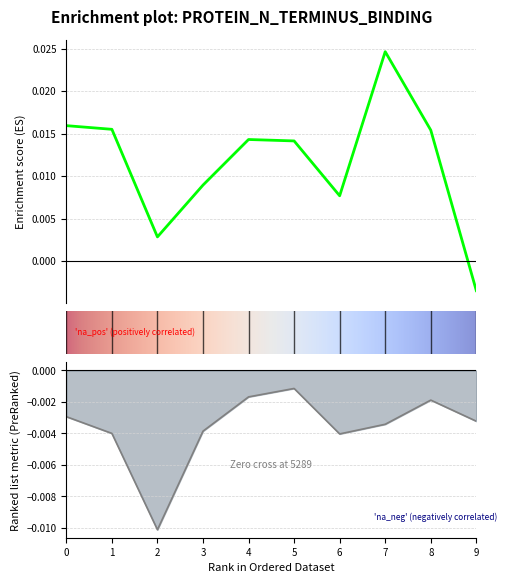

Between 0 and 3, which series saw the biggest shift?

Enrichment profile